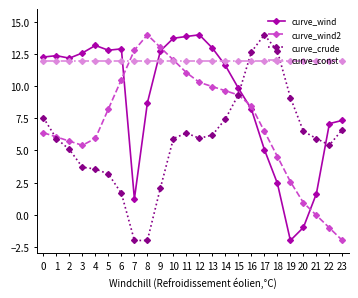

At which label does curve_wind reach its minimum?

19